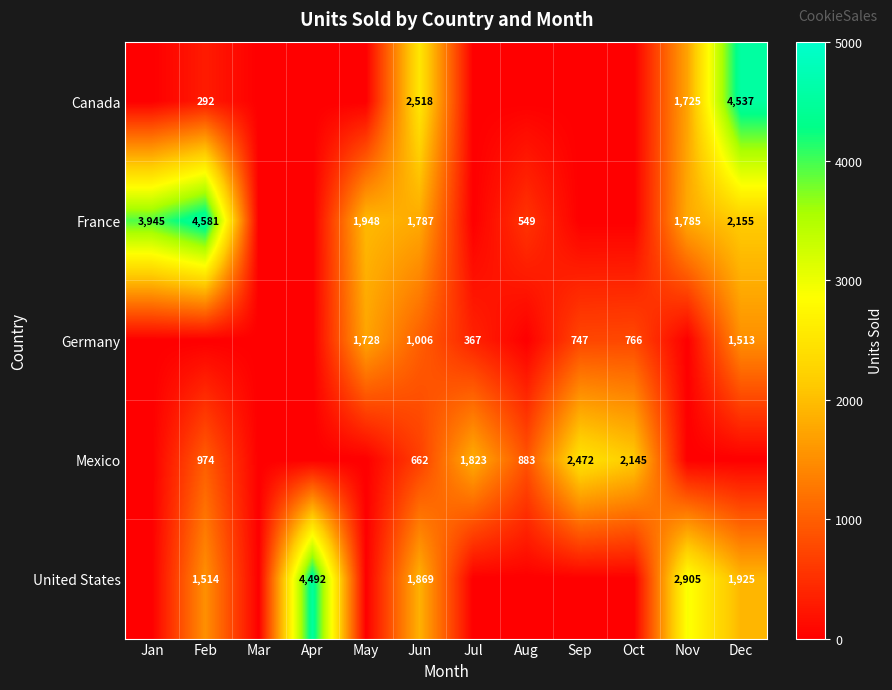

Is it true that Germany equals 234 at Jul?

False